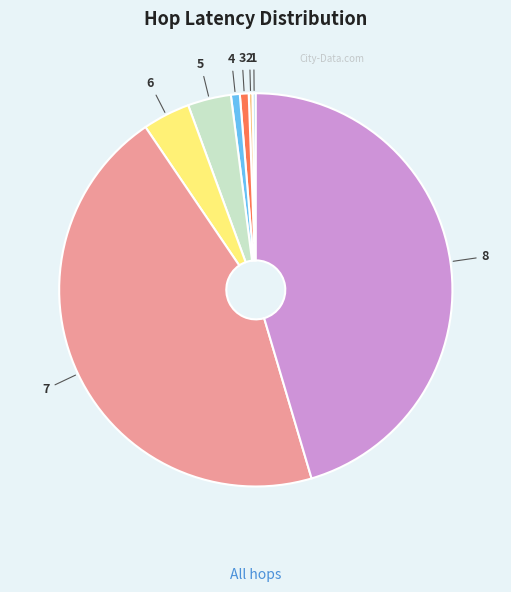

Approximately how many times larger is the value at 5 compared to 3?

4.9